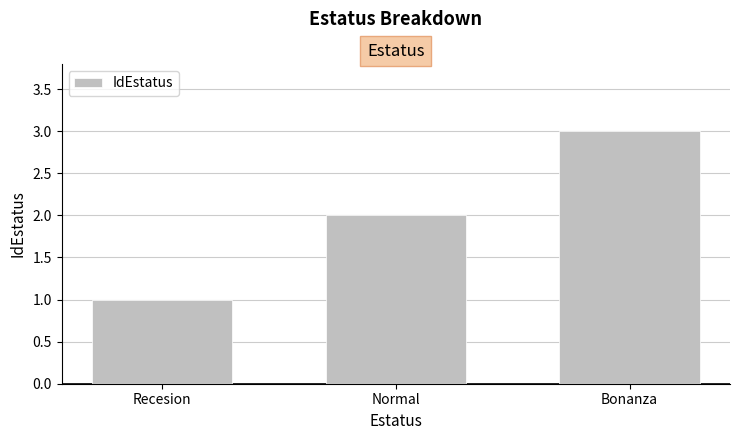

How many series are shown in this chart?

1